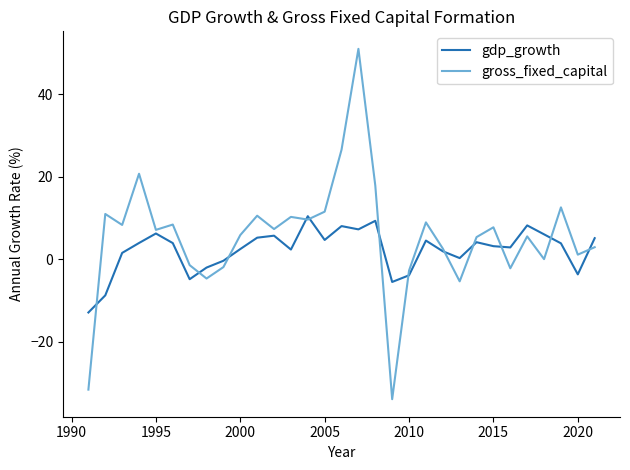

What is the highest value of the gross_fixed_capital series?

51.0